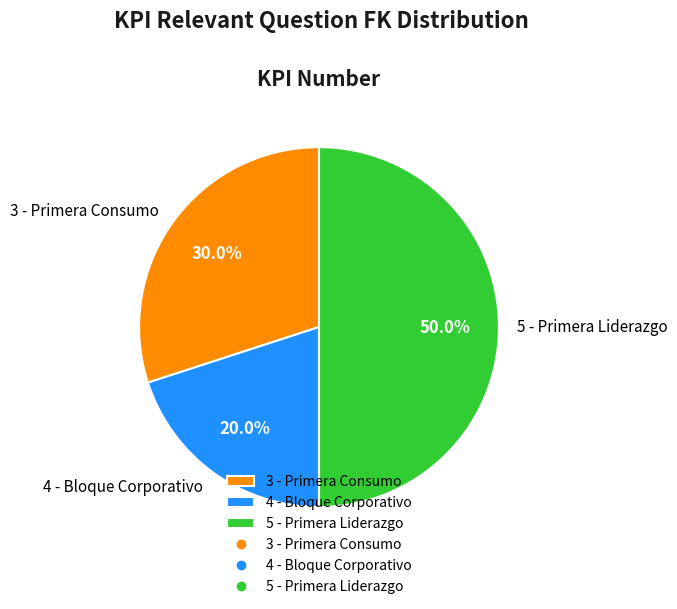

How many slices are in this pie chart?

3